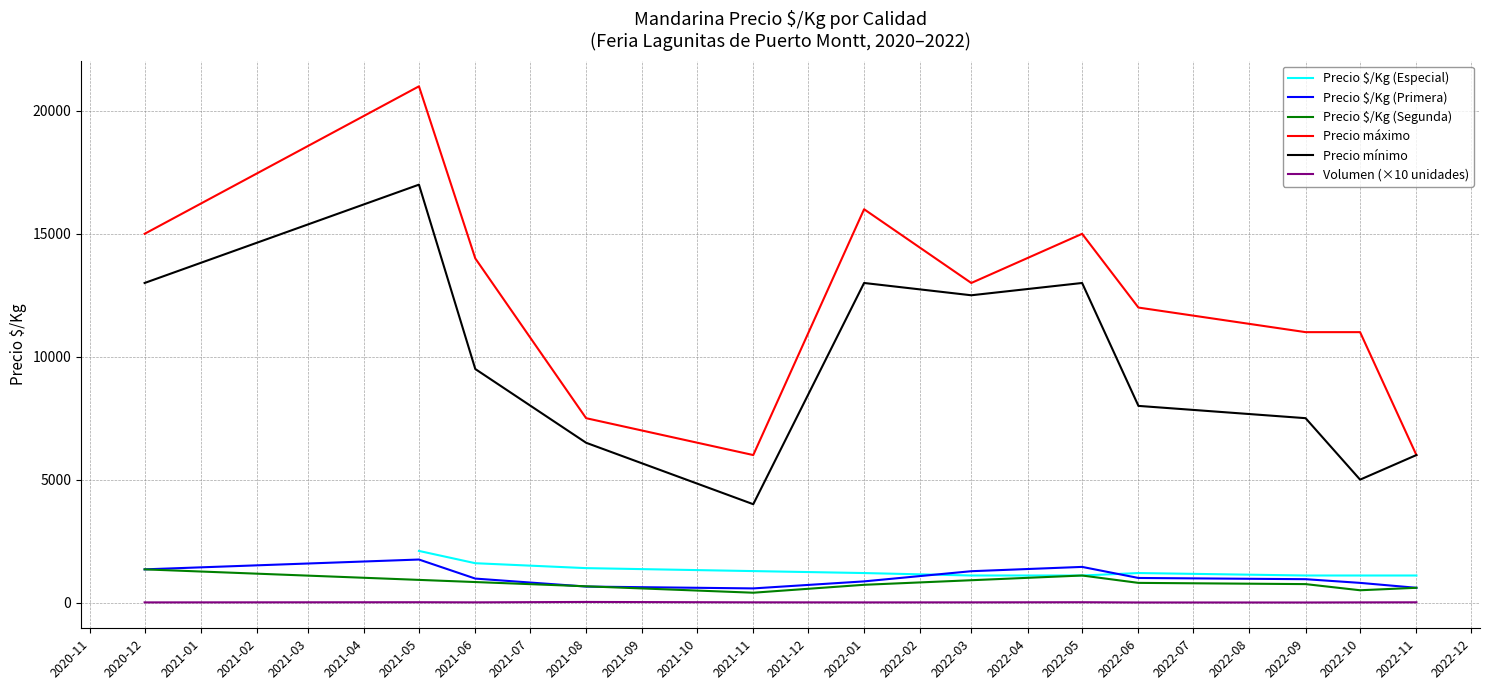

Is the value of Precio mínimo (Primera) at 2022-03-31 greater than the value of Precio $/Kg (Segunda) at 2021-06-15?

Yes